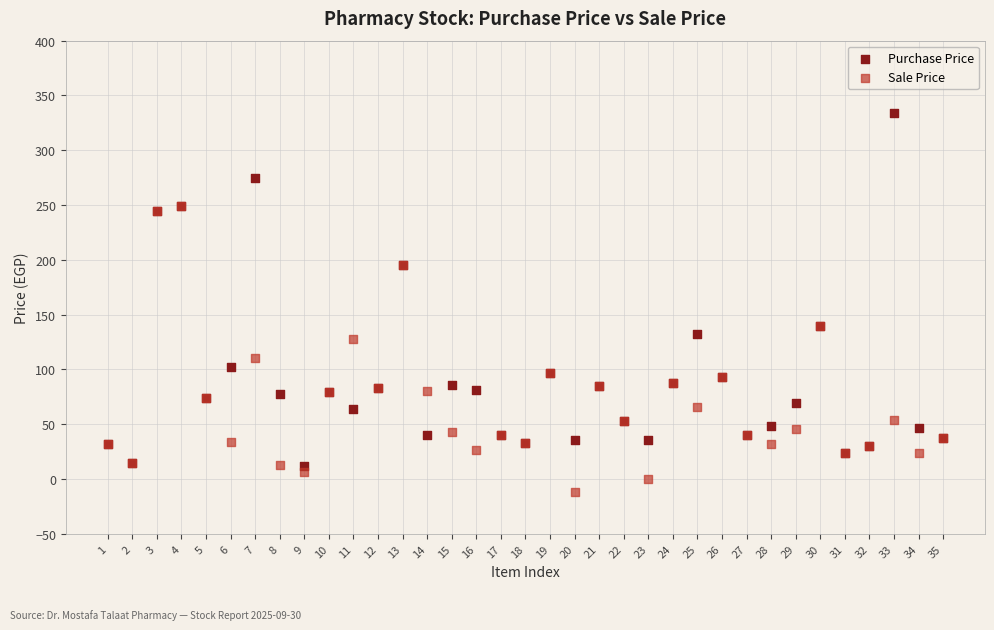

Which series contains the highest Y value?

Purchase Price